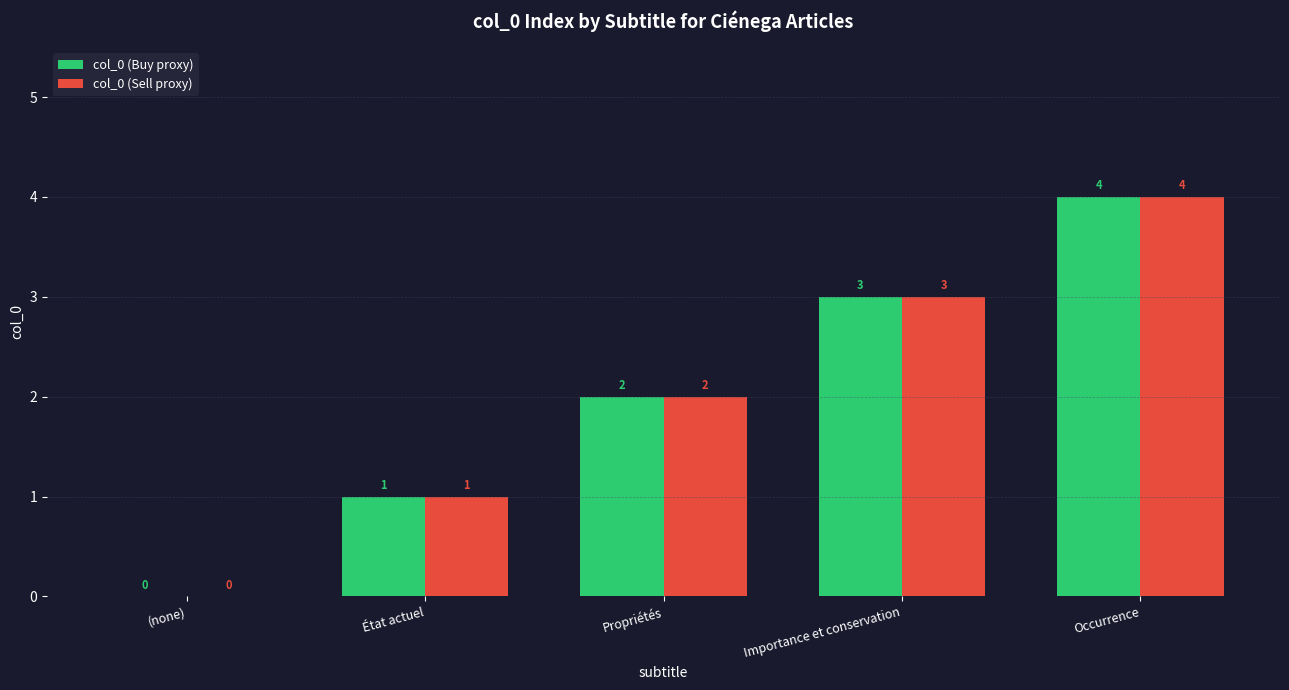

What is the highest value of the col_0 (Sell proxy) series?

4